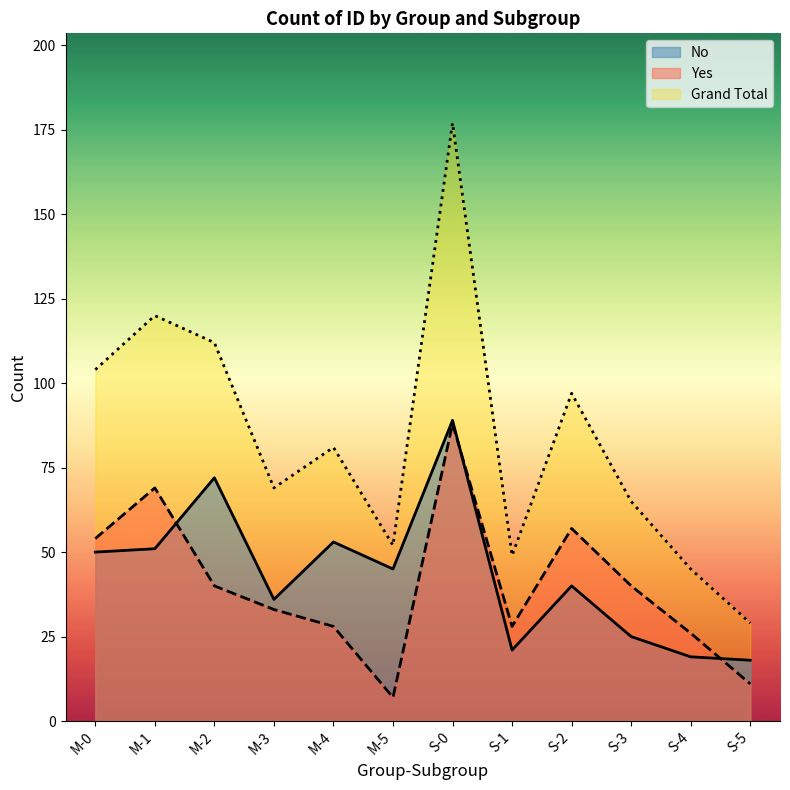

Reading left to right, extract all data points from this chart.

No: M-0=50	M-1=51	M-2=72	M-3=36	M-4=53	M-5=45	S-0=89	S-1=21	S-2=40	S-3=25	S-4=19	S-5=18
Yes: M-0=54	M-1=69	M-2=40	M-3=33	M-4=28	M-5=7	S-0=88	S-1=28	S-2=57	S-3=40	S-4=26	S-5=11
Grand Total: M-0=104	M-1=120	M-2=112	M-3=69	M-4=81	M-5=52	S-0=177	S-1=49	S-2=97	S-3=65	S-4=45	S-5=29